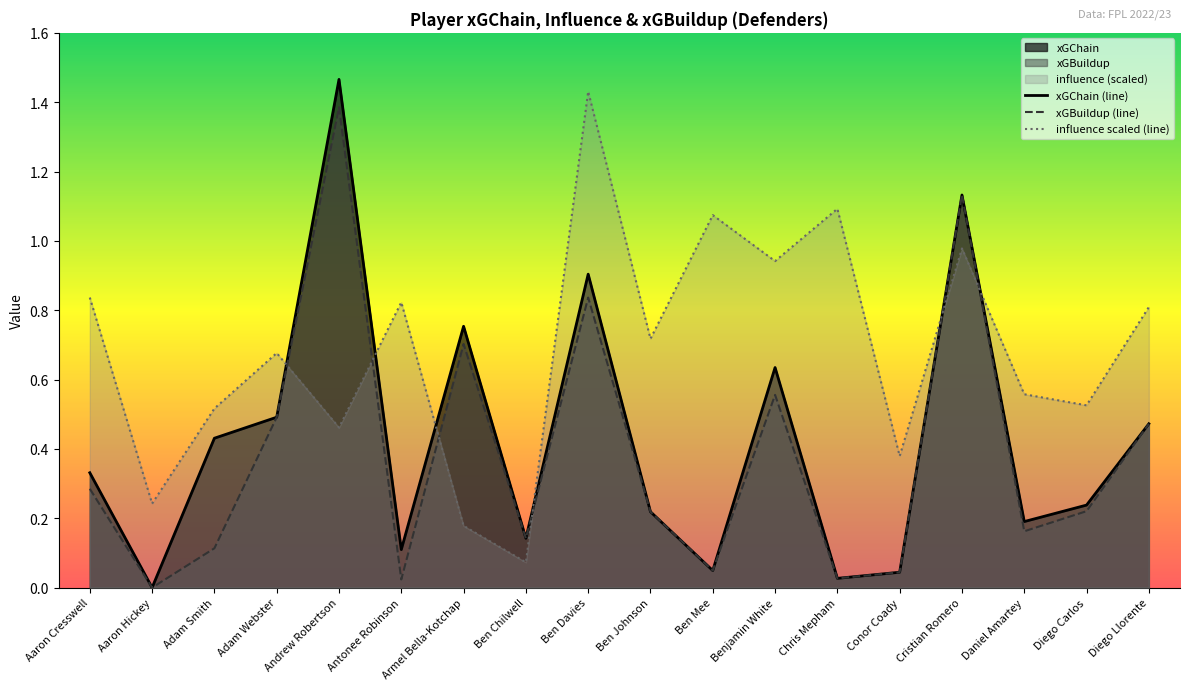

At which category is the sum across all series the highest?

Andrew Robertson